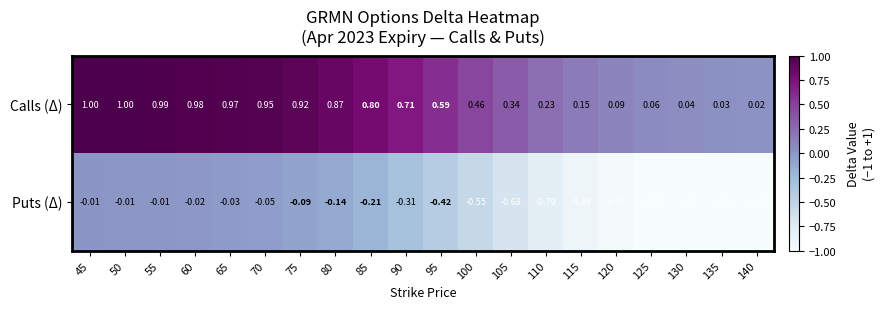

List the series in order of their peak value, lowest first.

Puts (Δ), Calls (Δ)